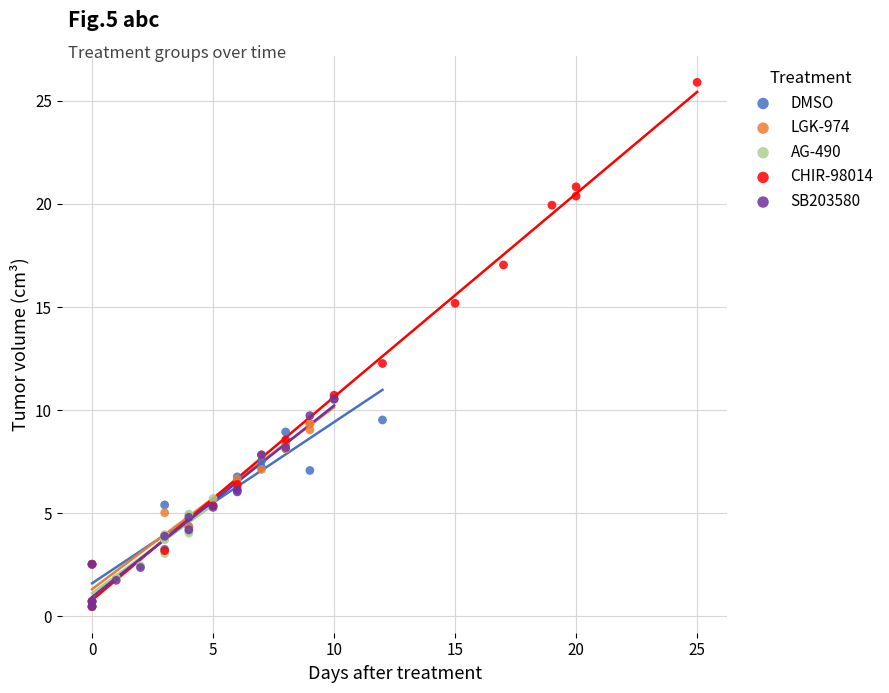

Which series contains the highest Y value?

CHIR-98014